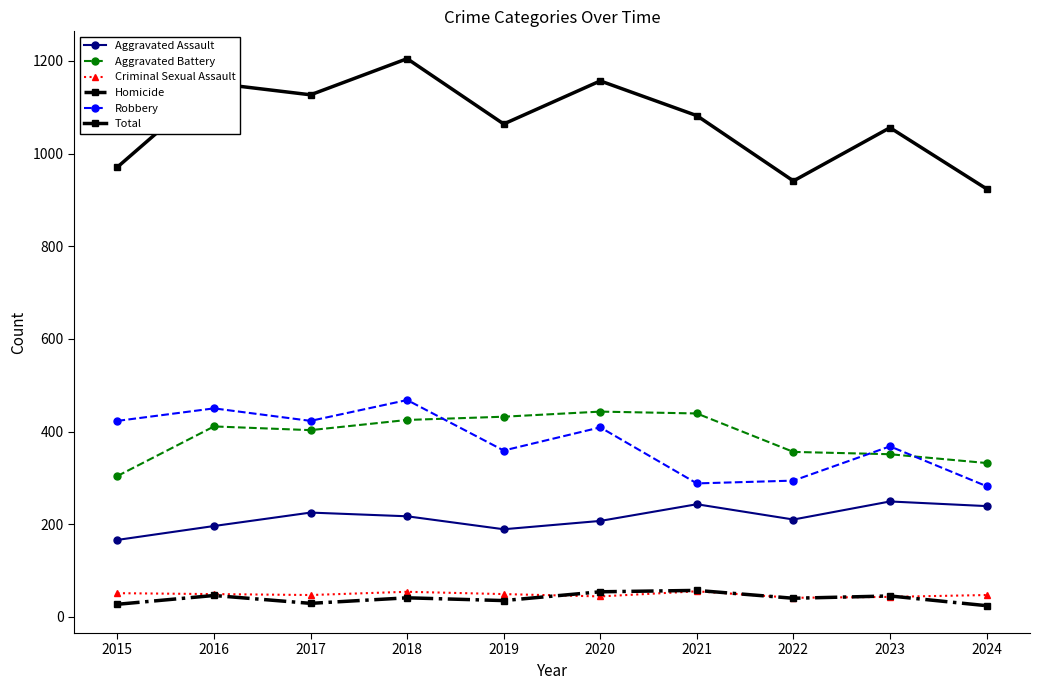

True or false: Robbery has a value of 435 at 2022.

False